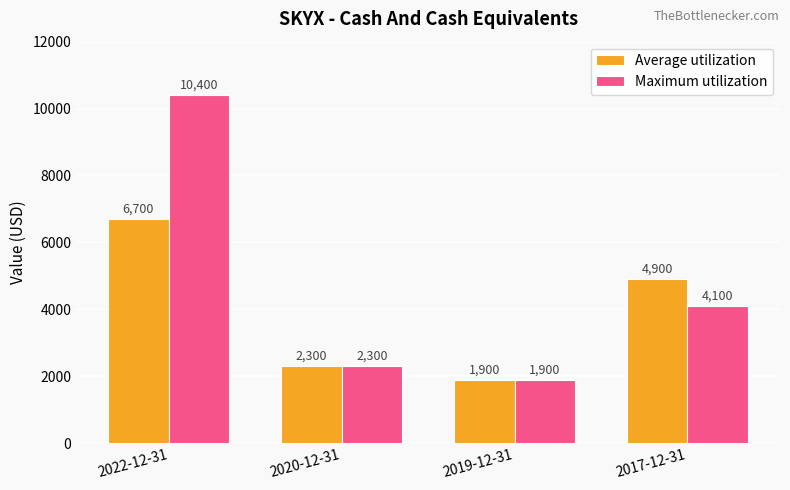

How many data points does each series have?

4